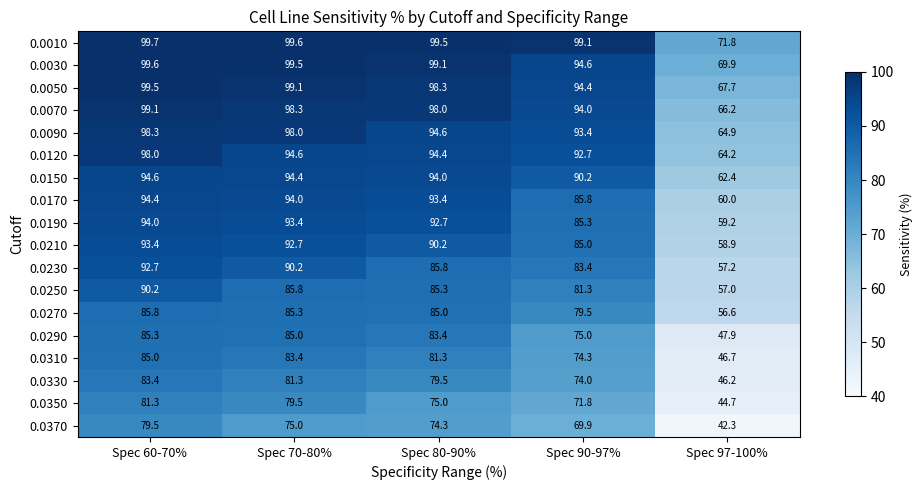

Where does the 0.0120 series first go above 94?

Spec 60-70%